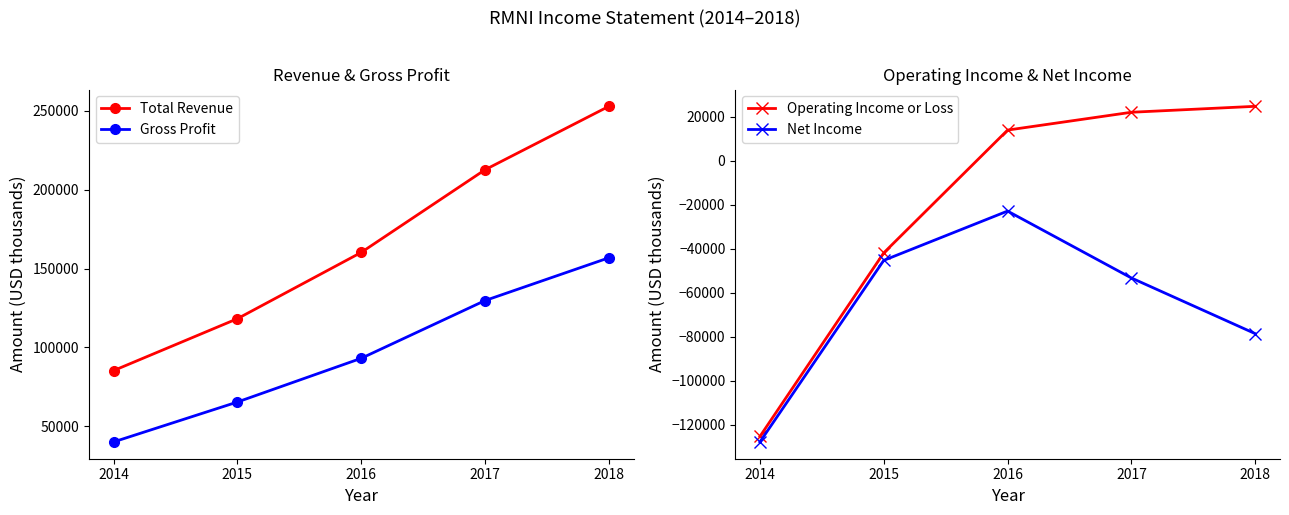

The value of Operating Income or Loss at 2015 is -55377. True or false?

False